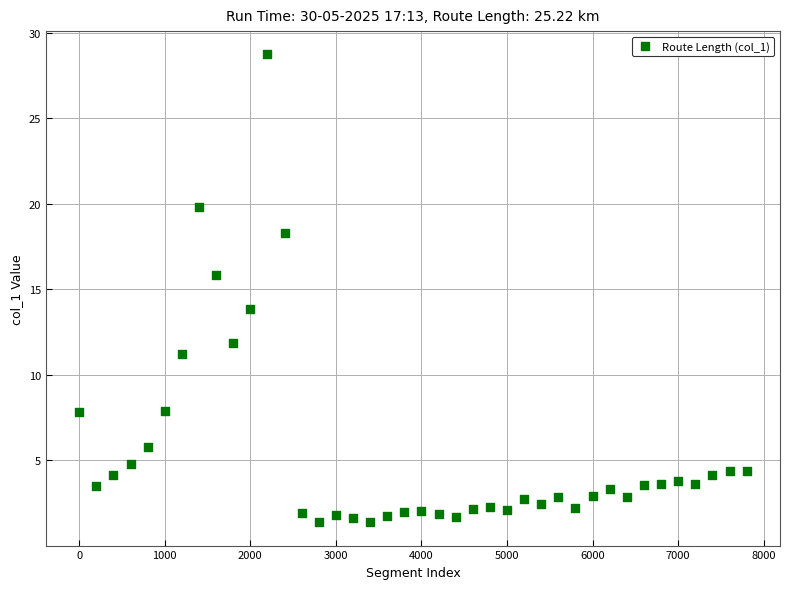

What is the range of Y values (max minus min)?

27.4